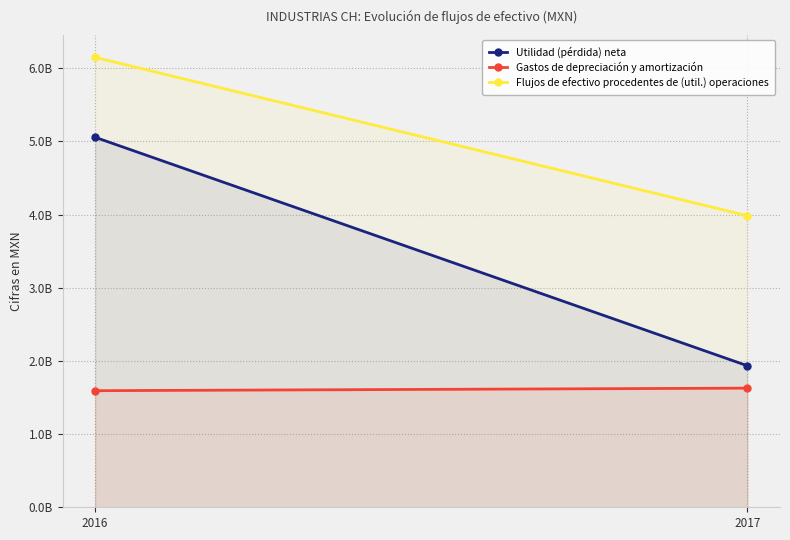

At how many categories does at least one series exceed 5219644764?

1